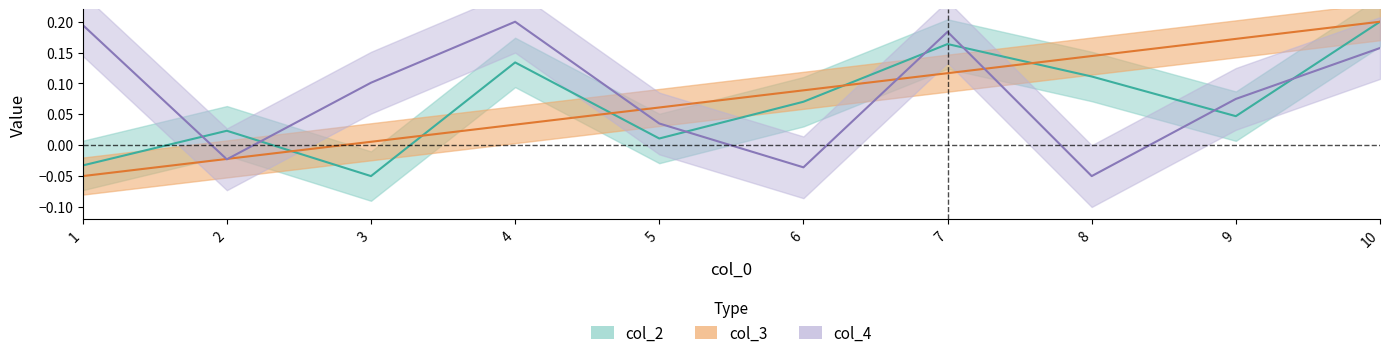

Reading right to left, what are all the values shown in this chart?

col_2: 0.2	0.0	0.1	0.2	0.1	0.0	0.1	-0.1	0.0	-0.0
col_3: 0.2	0.2	0.1	0.1	0.1	0.1	0.0	0.0	-0.0	-0.1
col_4: 0.2	0.1	-0.1	0.2	-0.0	0.0	0.2	0.1	-0.0	0.2